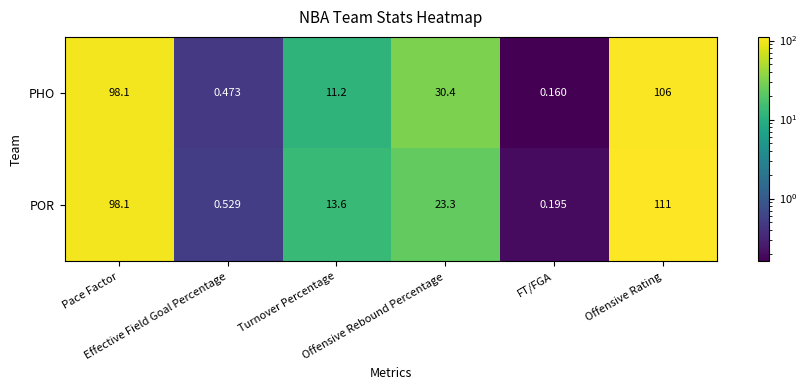

Which series has the largest total across all categories?

POR